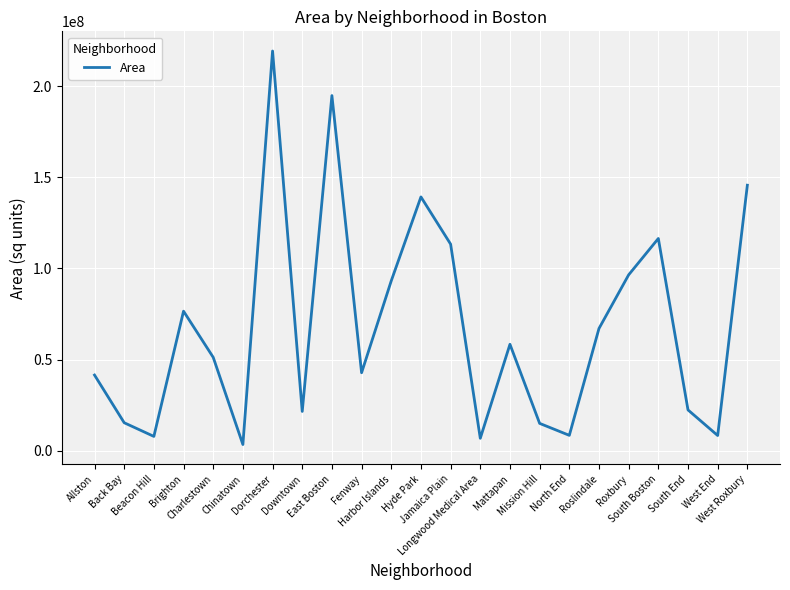

Does the chart have visible grid lines?

Yes